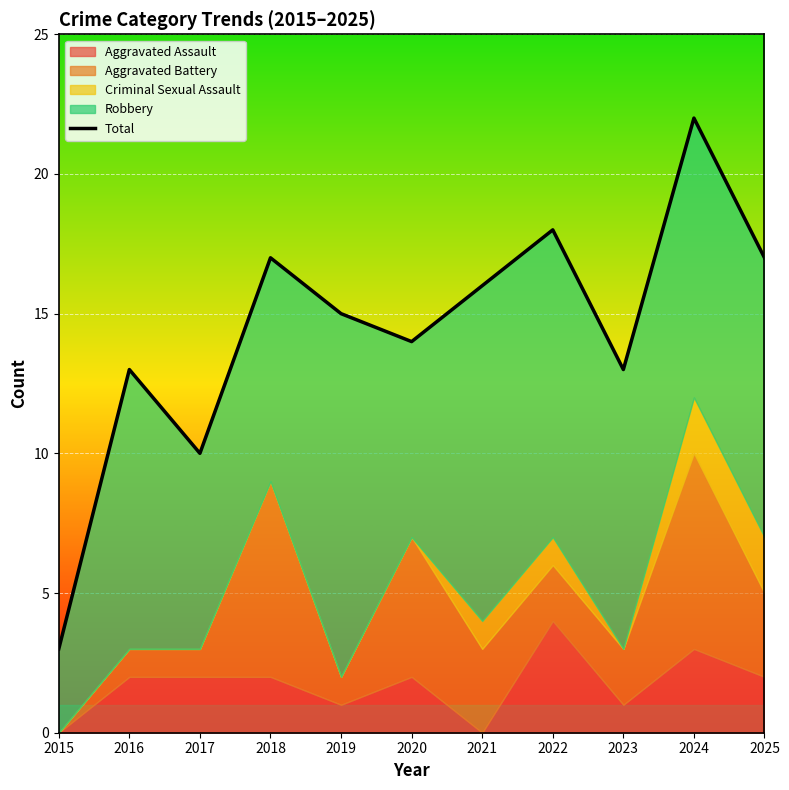

Reading right to left, what are all the values shown in this chart?

2025=17	2024=22	2023=13	2022=18	2021=16	2020=14	2019=15	2018=17	2017=10	2016=13	2015=3